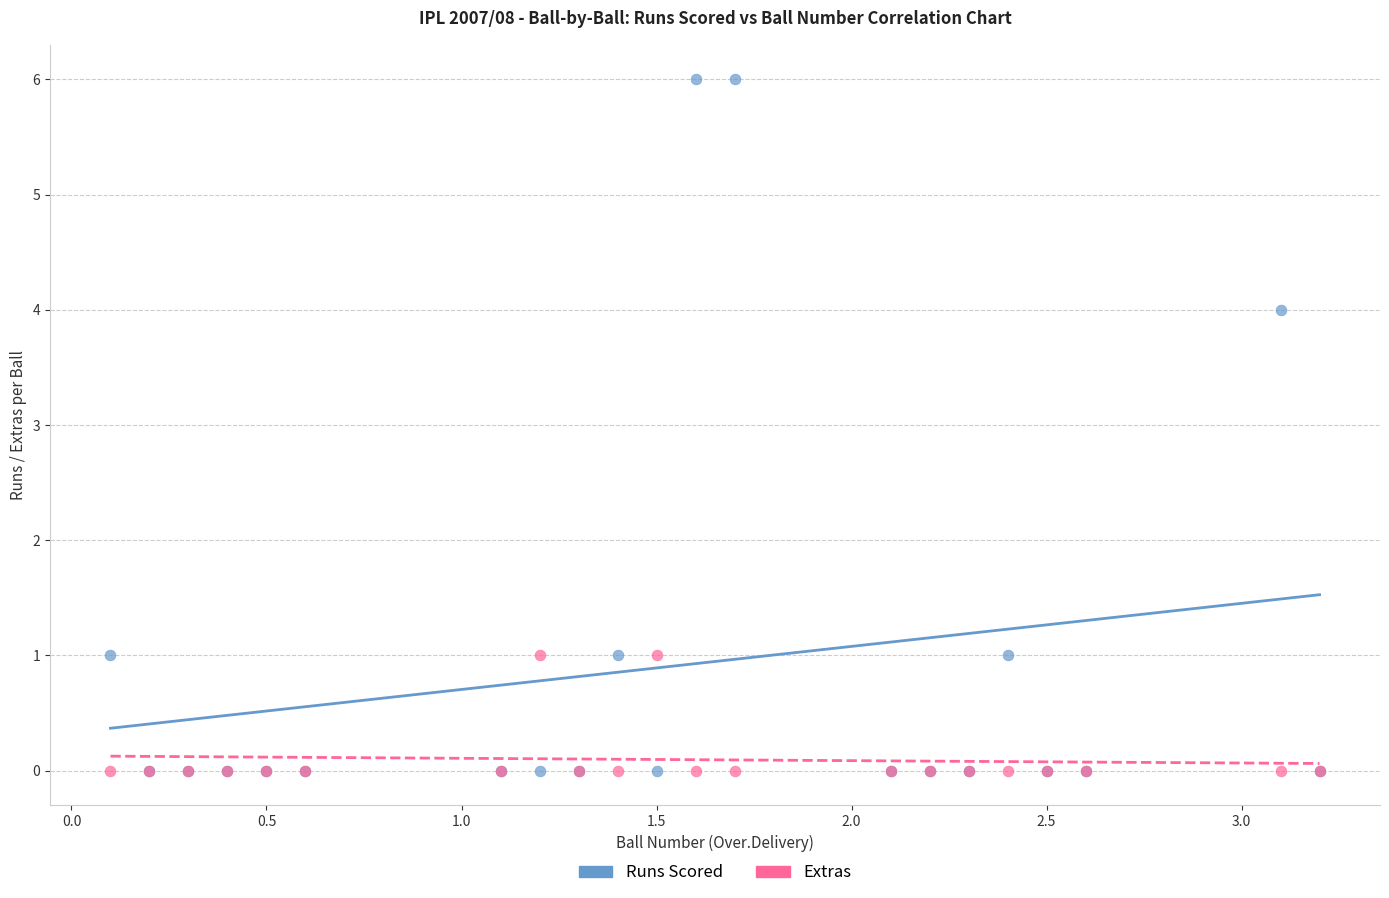

What are all the series names shown in the legend?

Runs Scored, Extras